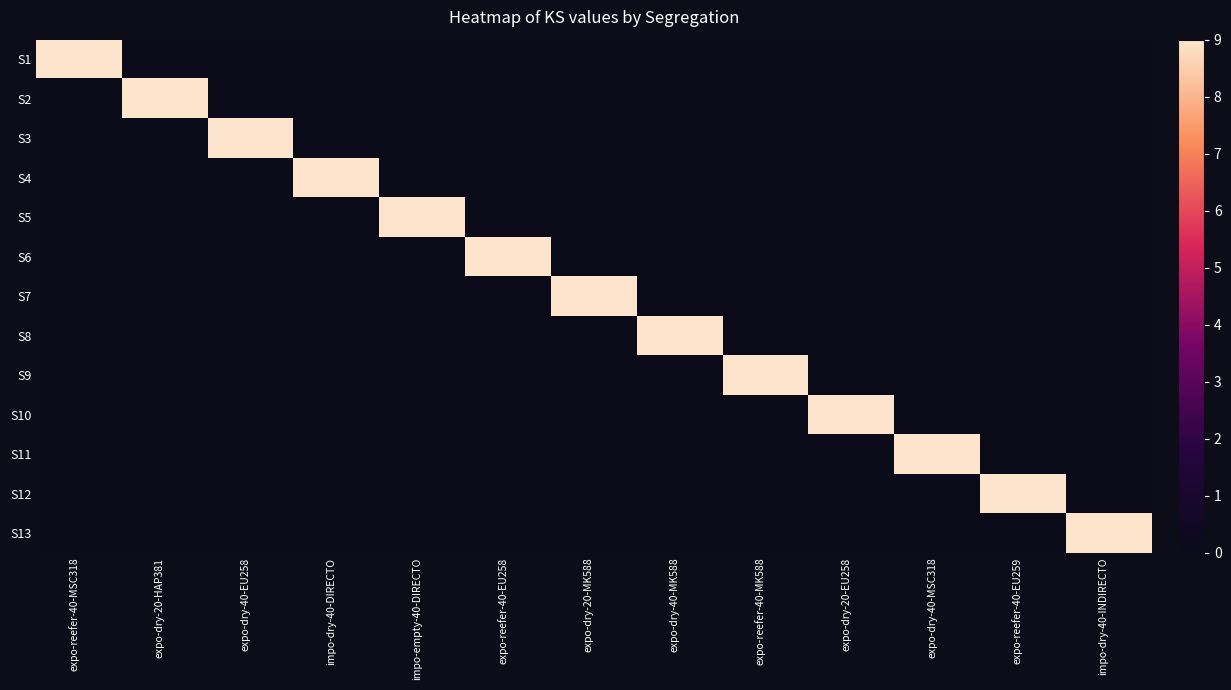

What is the difference between the highest and lowest values at impo-dry-40-DIRECTO?

9